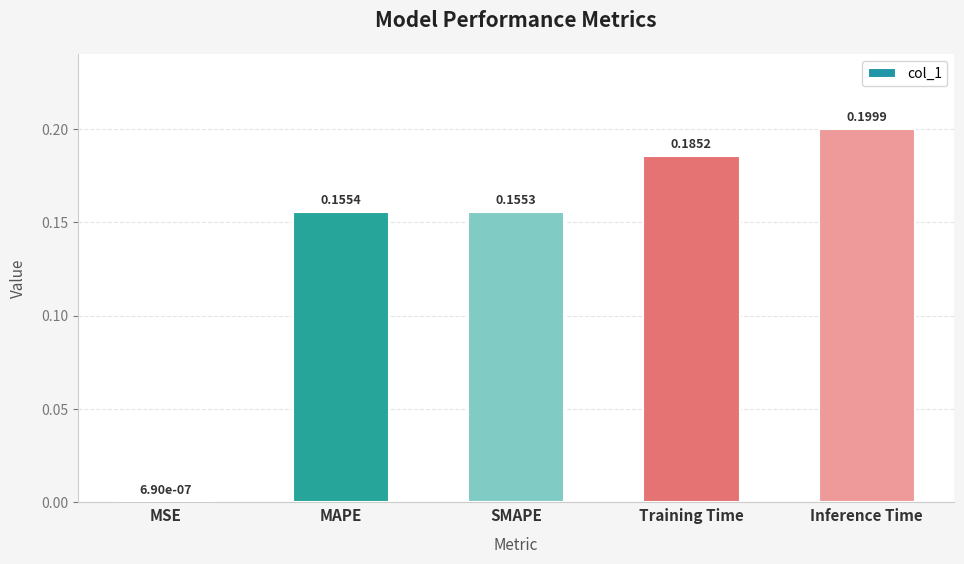

Are the bars horizontal?

No